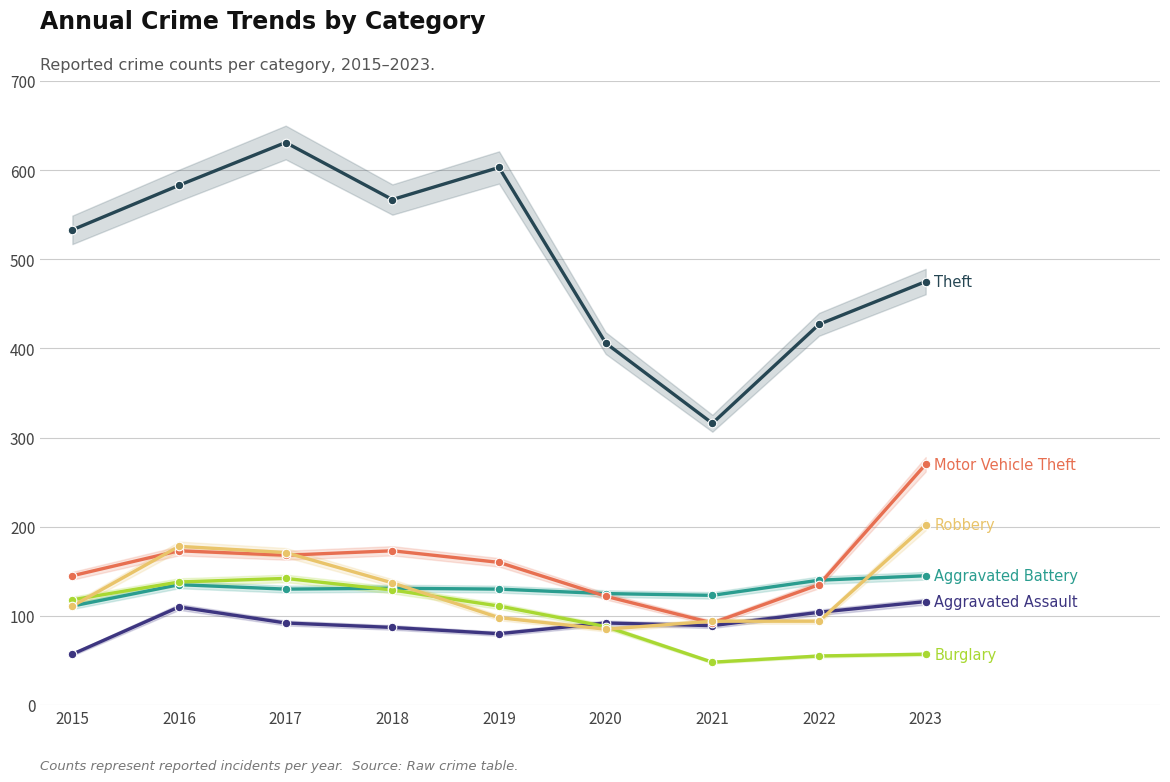

Which series reaches the minimum Y coordinate?

Burglary